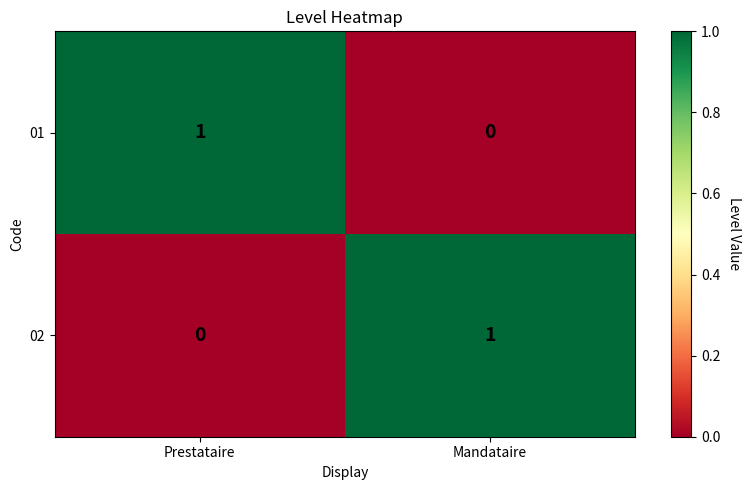

The 02 series shows 0 at Prestataire. True or false?

True